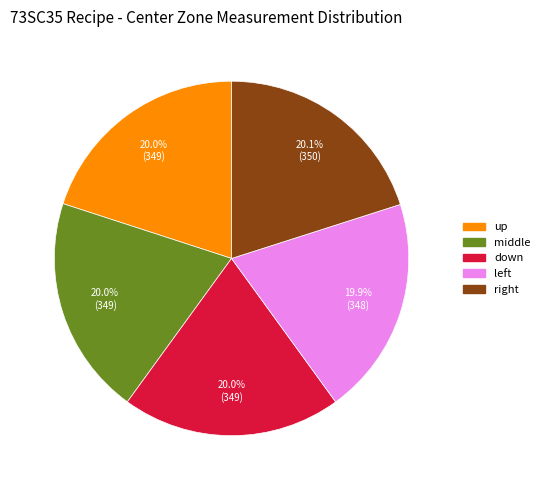

Is there any slice that represents more than half of the pie?

No